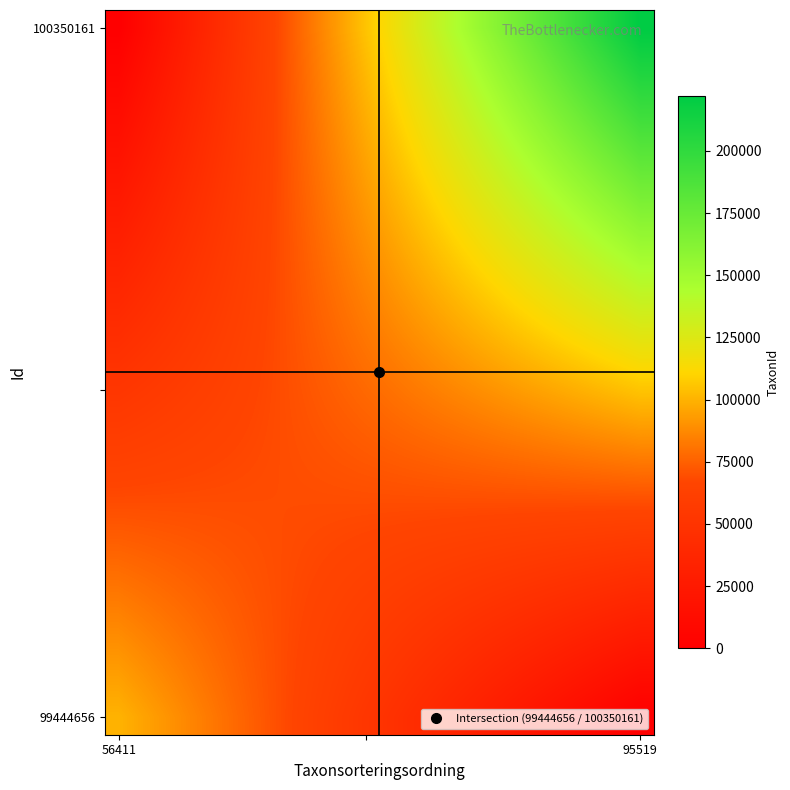

At which category is the sum across all series the highest?

95519